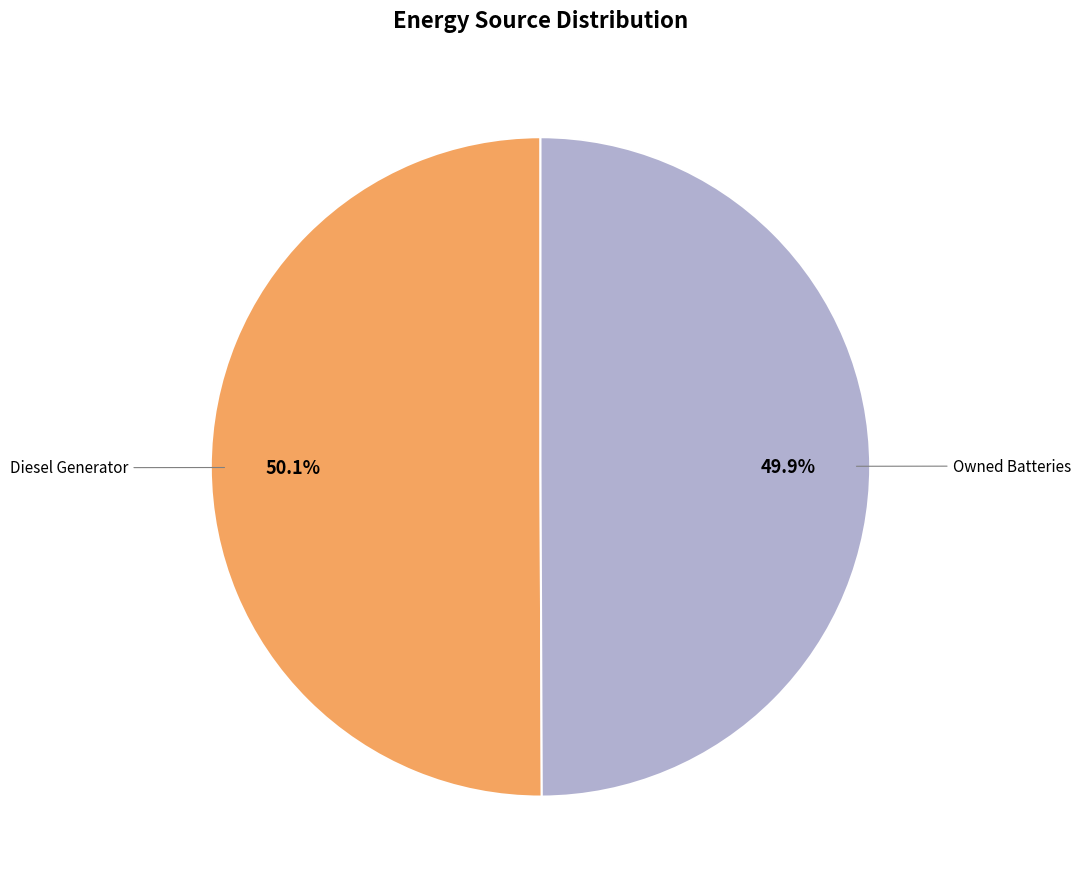

Is there a majority slice in this chart?

Yes